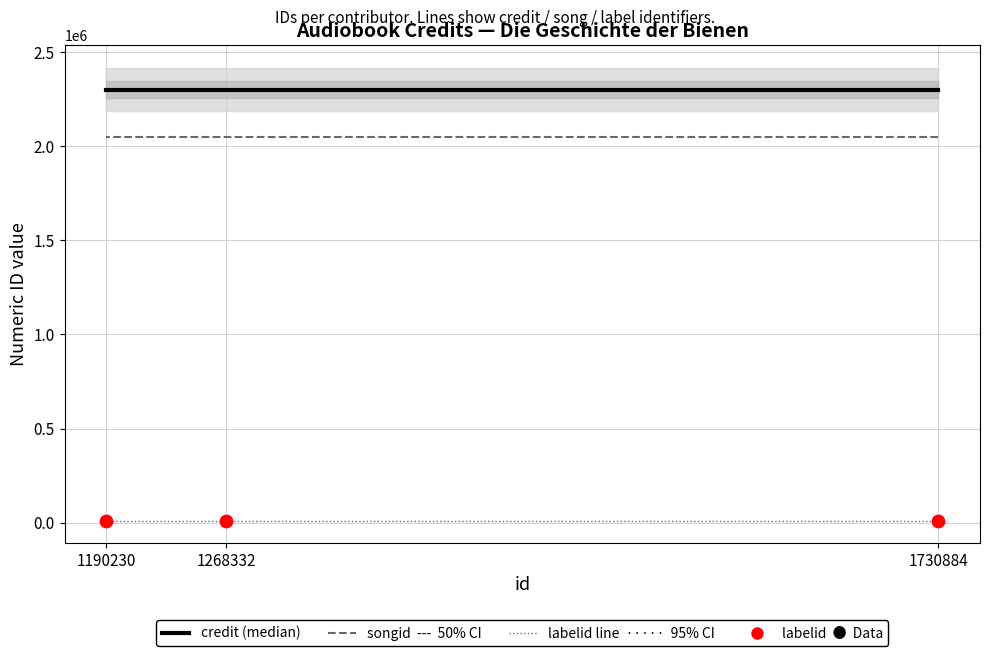

Which series has the widest spread of Y values?

credit (median)